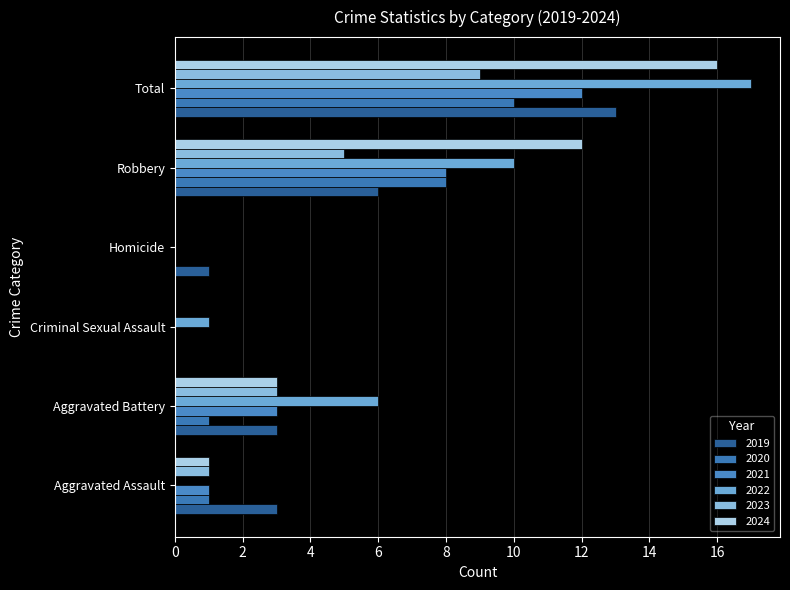

What is the label of the 6th bar from the left?

Total